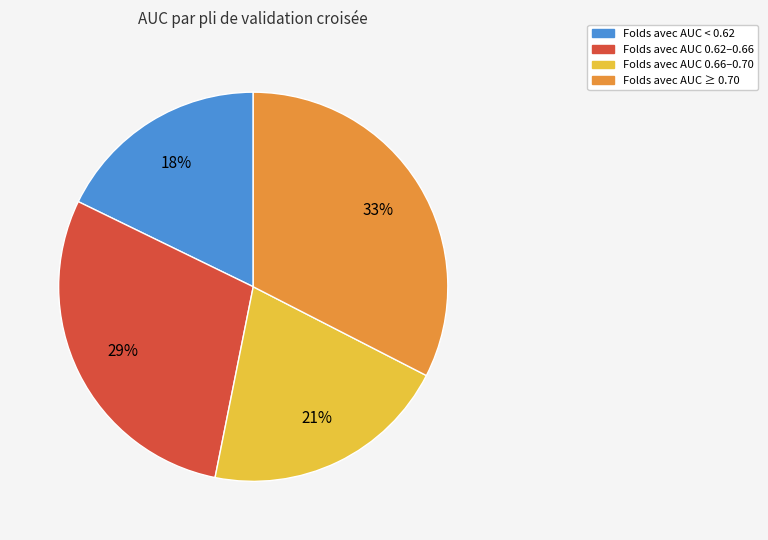

How many segments does this pie chart have?

4